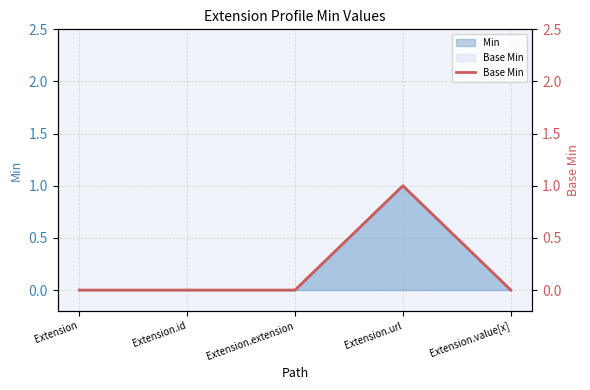

Which label corresponds to the largest value in the chart?

Extension.url